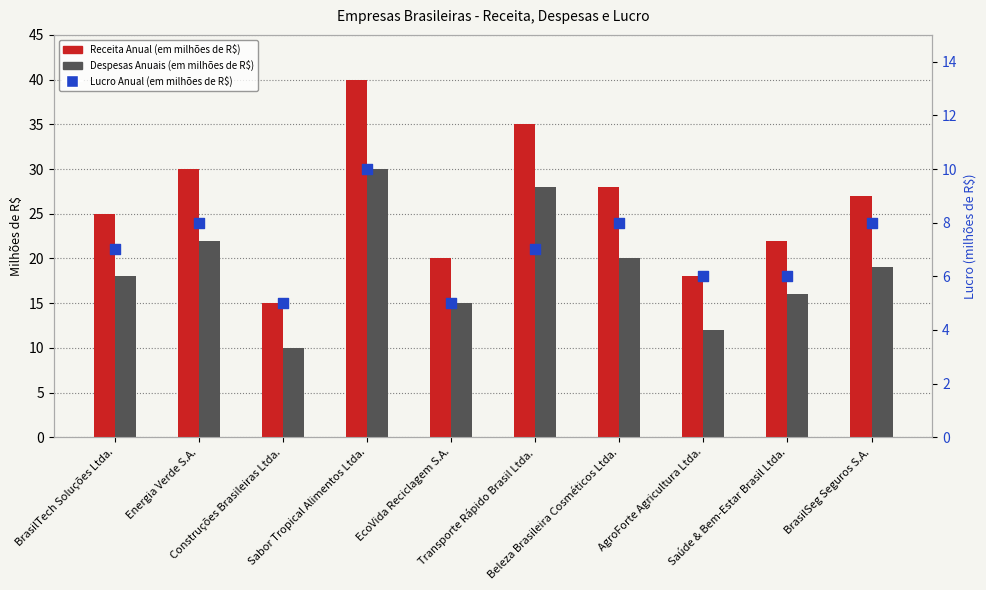

Is the value of Receita Anual (em milhões de R$) at BrasilSeg Seguros S.A. greater than the value of Lucro Anual (em milhões de R$) at BrasilTech Soluções Ltda.?

Yes